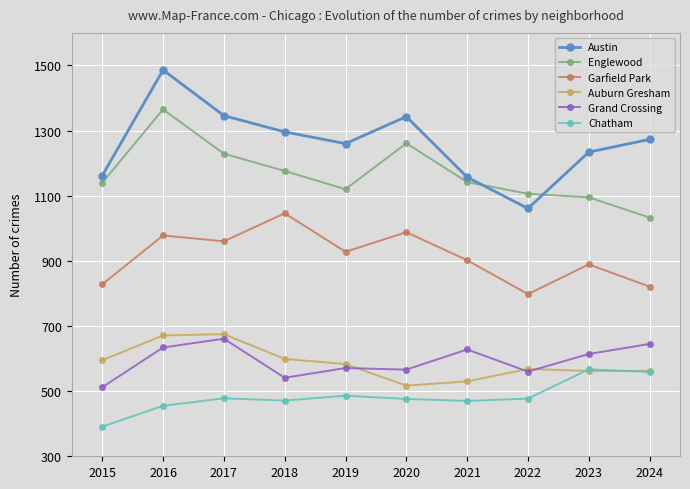

Which series ends up on top after the final intersection of Grand Crossing and Auburn Gresham?

Grand Crossing